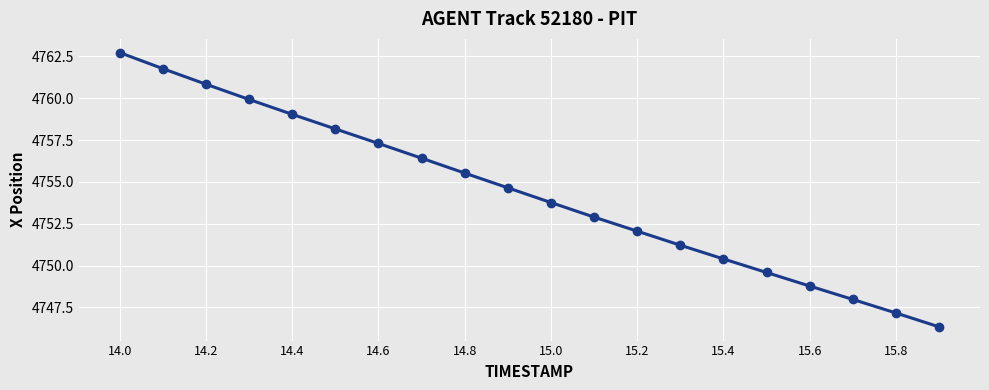

What is the minimum value shown in the chart?

4746.3